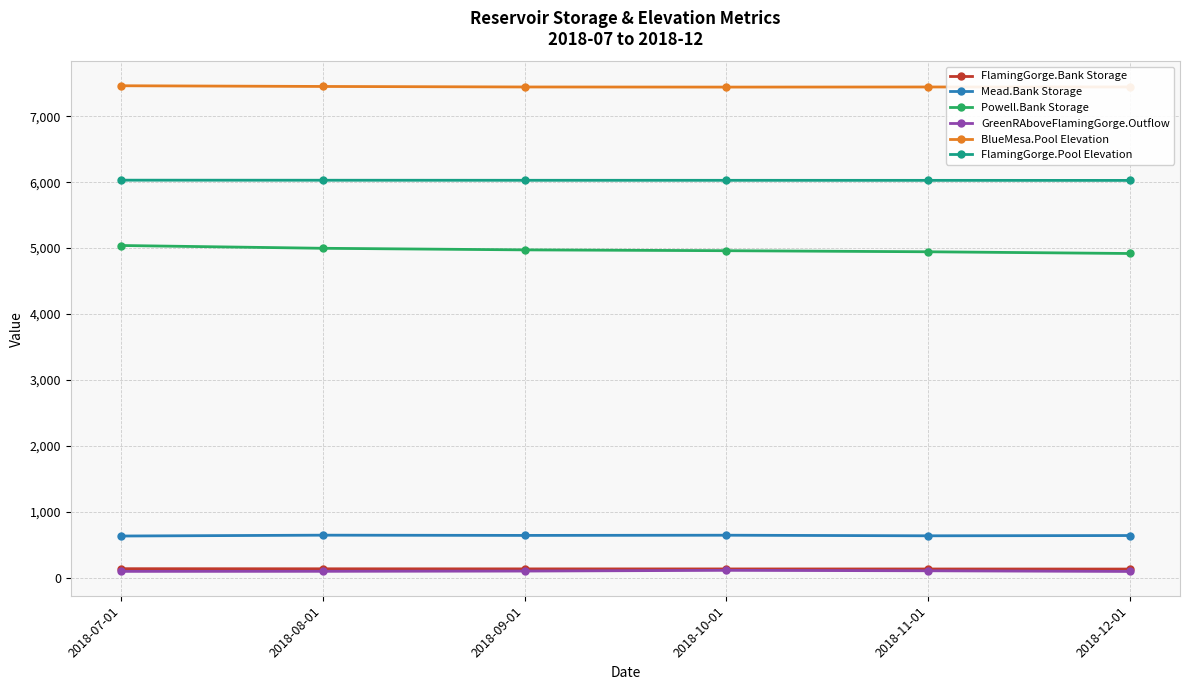

How many lines are shown in the chart?

6